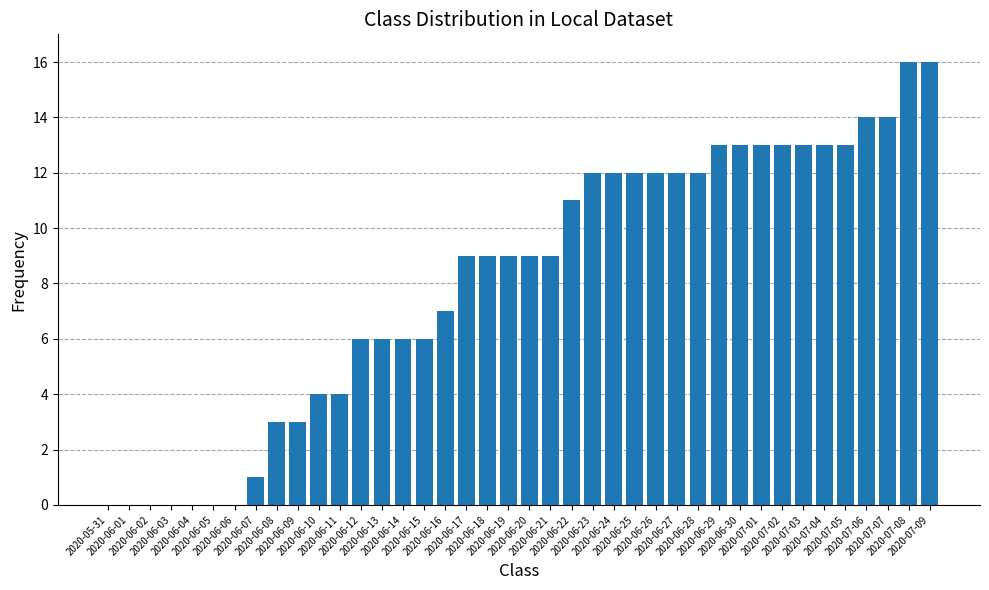

Is it true that the value at 2020-06-09 is 4?

False